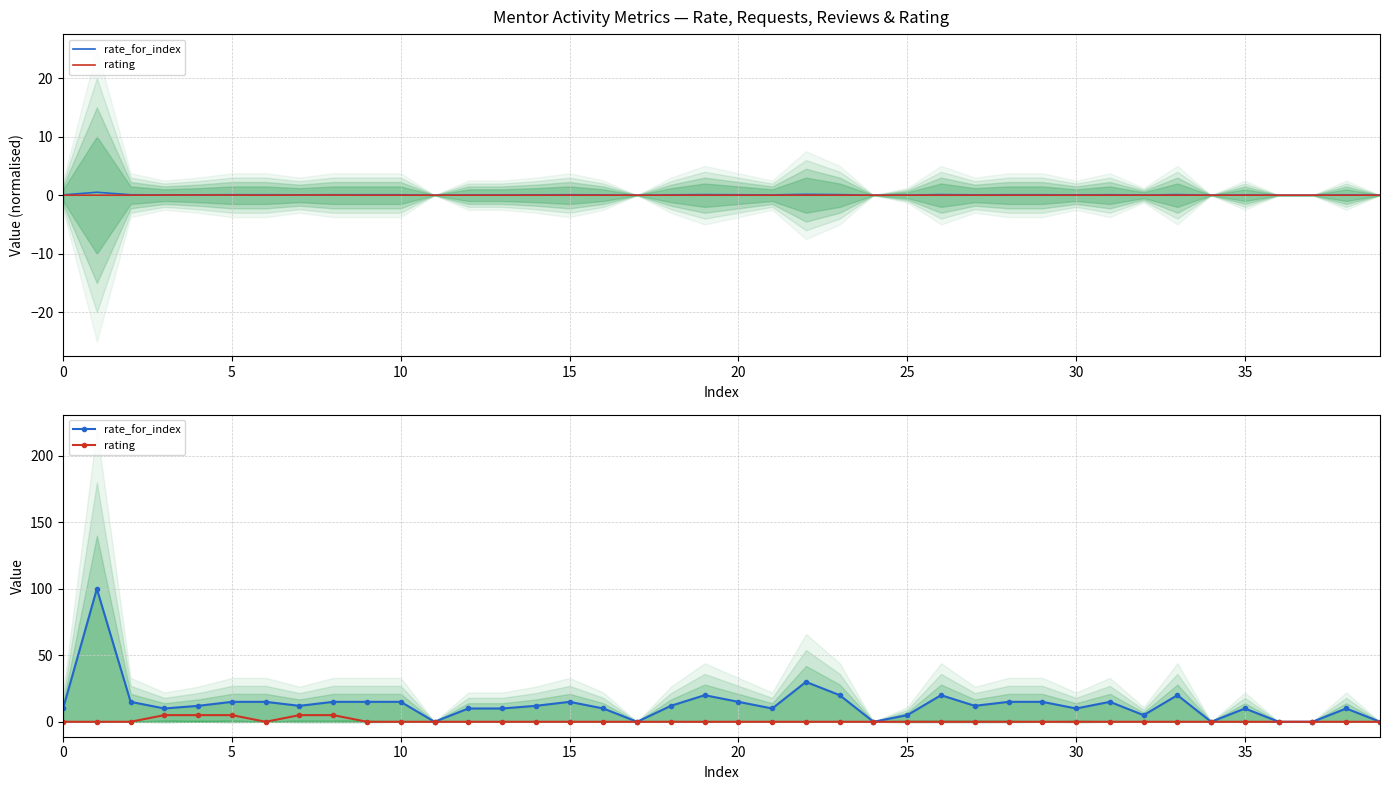

The rating series shows 0 at 14. True or false?

True